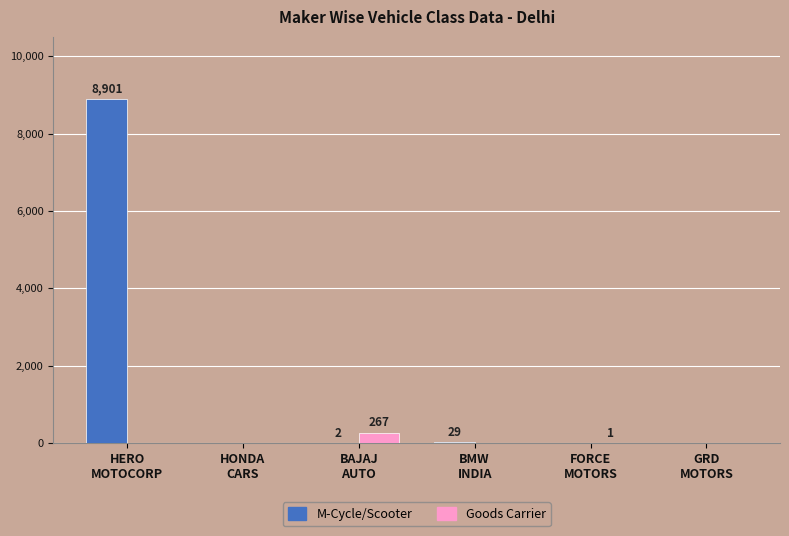

Which series has the largest total across all categories?

M-Cycle/Scooter